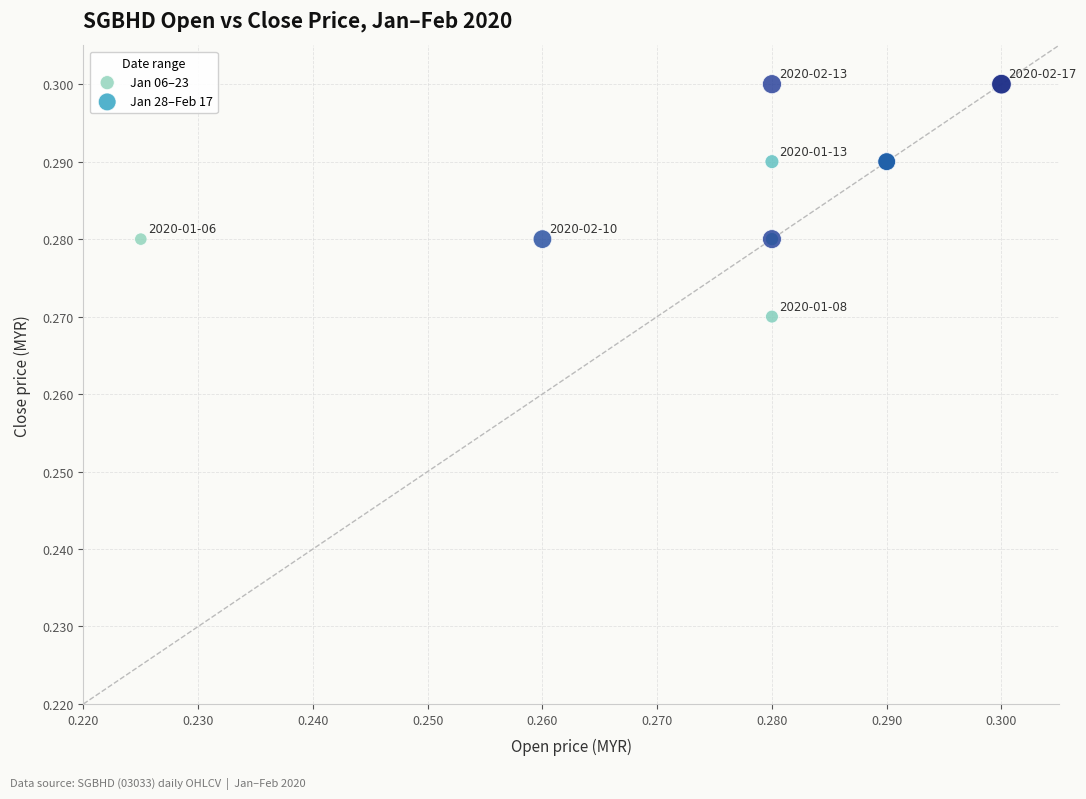

Which series contains the highest Y value?

Jan 28–Feb 17